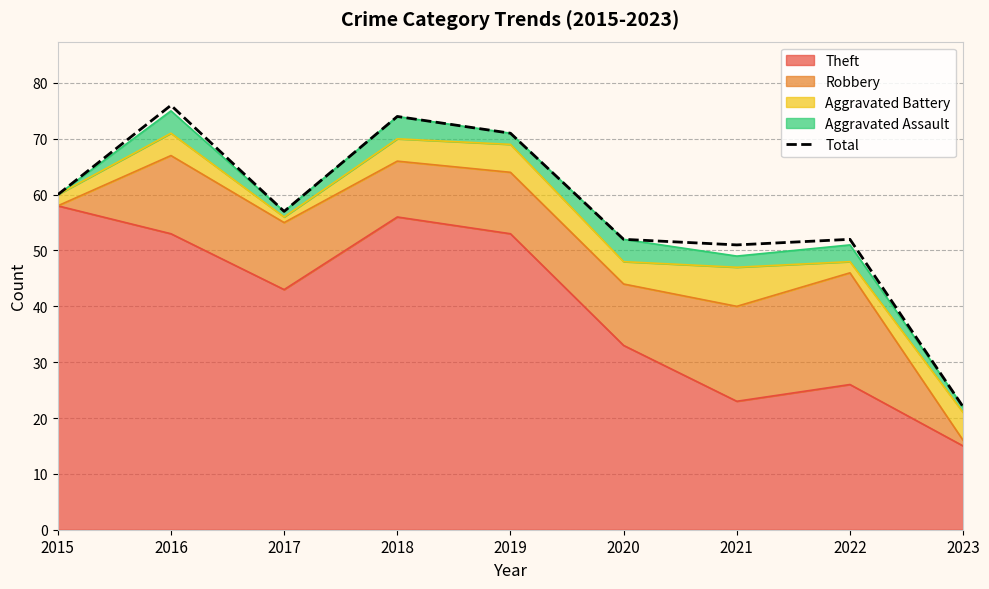

Where does the data first go above 57?

2015